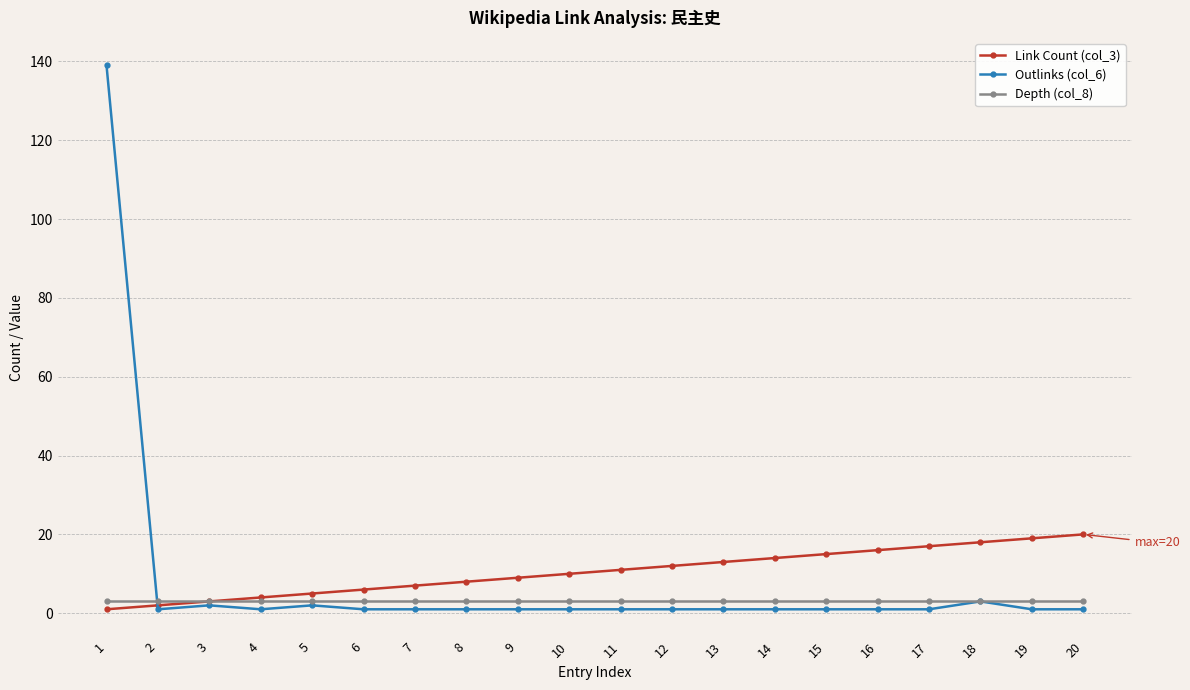

Which series has the widest spread of values?

Outlinks (col_6)